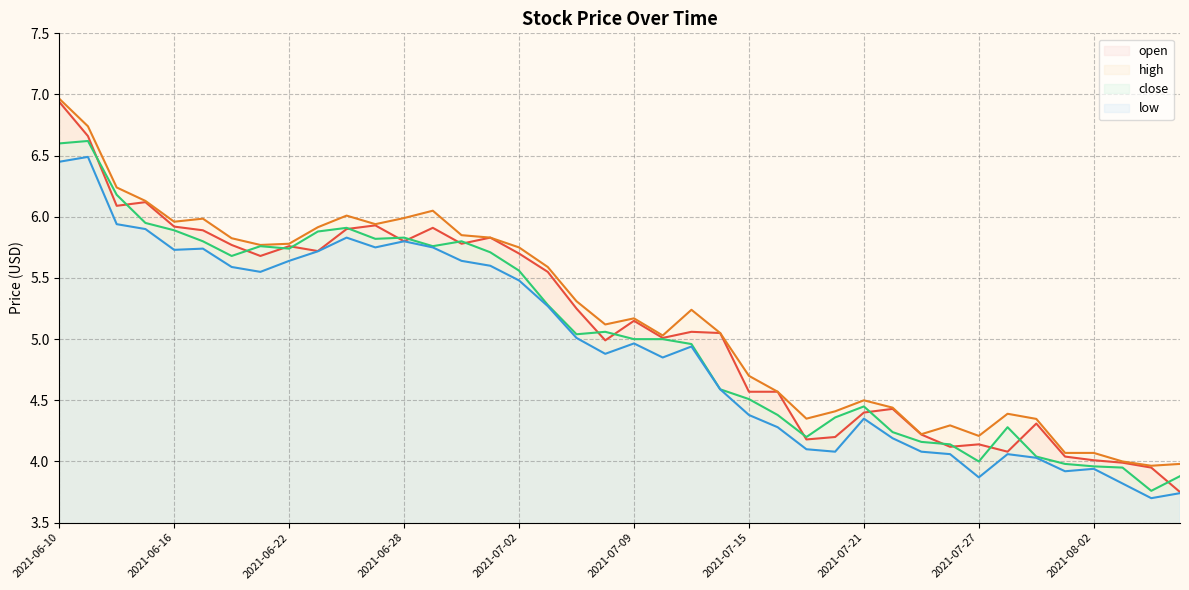

Which series has the widest spread of values?

open